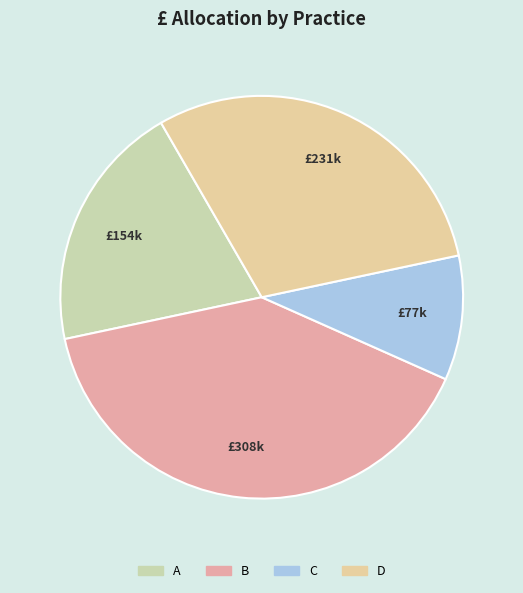

Is D the majority of the pie?

No